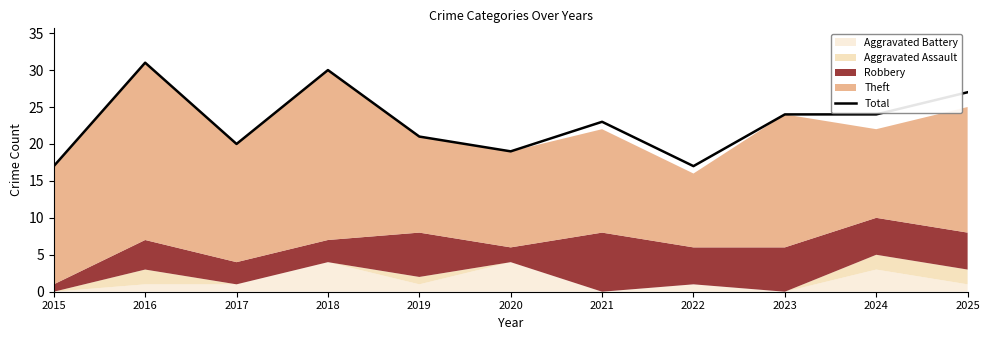

Reading left to right, list all the values displayed in this chart.

17	31	20	30	21	19	23	17	24	24	27